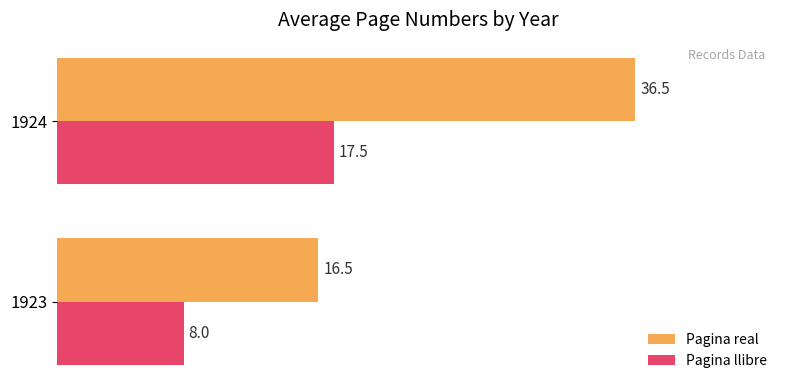

Where is Pagina llibre nearest to the value 12?

1923